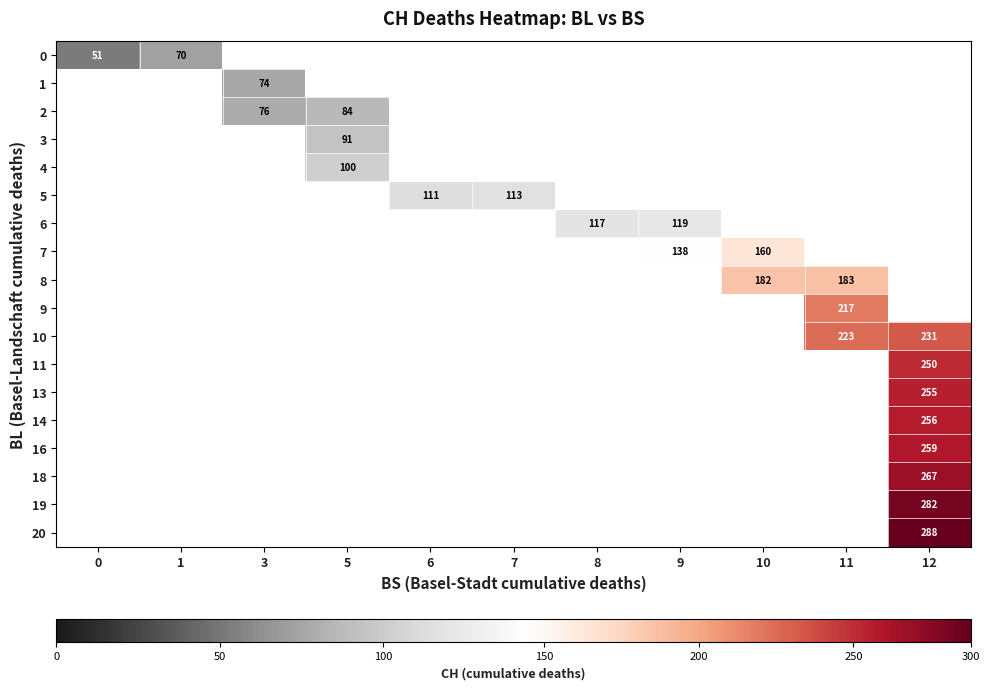

Which series has the widest spread of values?

row_0